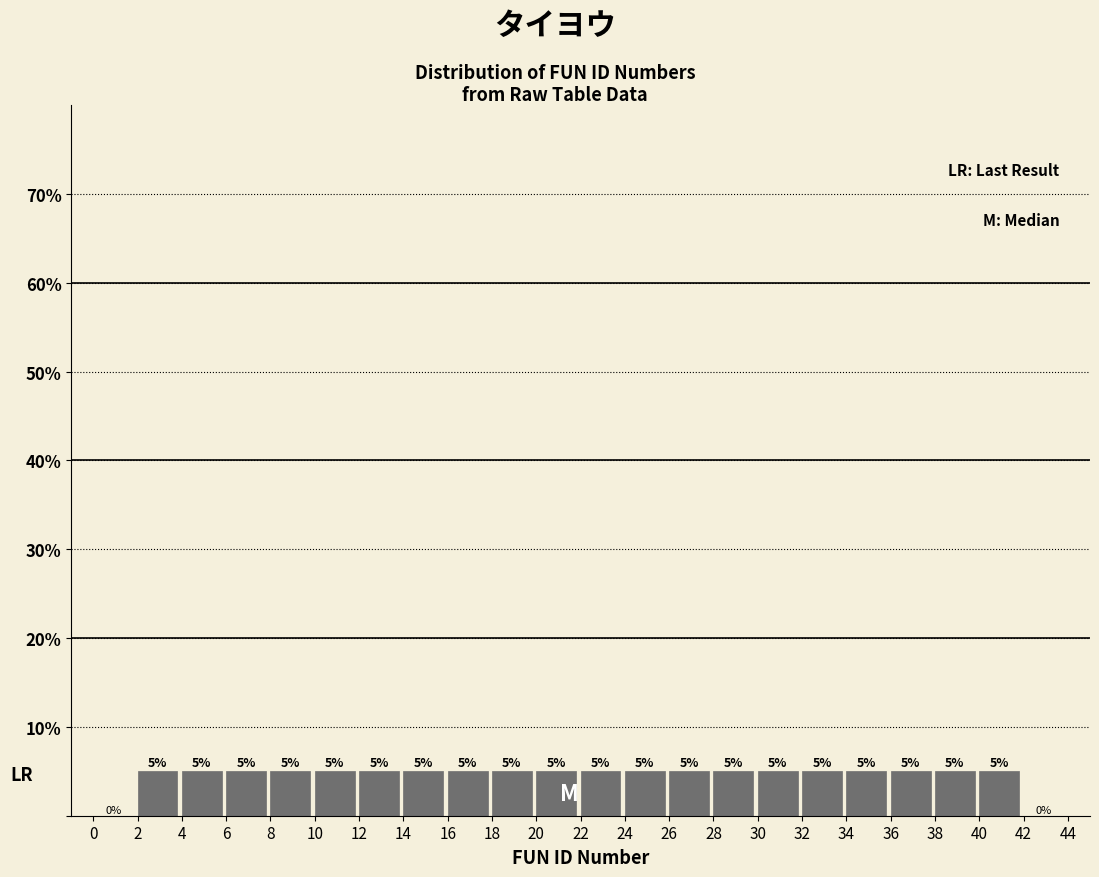

Reading left to right, list every bar in this chart as the range it spans on the x-axis followed by its height.

0 to 2: 0
2 to 4: 5
4 to 6: 5
6 to 8: 5
8 to 10: 5
10 to 12: 5
12 to 14: 5
14 to 16: 5
16 to 18: 5
18 to 20: 5
20 to 22: 5
22 to 24: 5
24 to 26: 5
26 to 28: 5
28 to 30: 5
30 to 32: 5
32 to 34: 5
34 to 36: 5
36 to 38: 5
38 to 40: 5
40 to 42: 5
42 to 44: 0